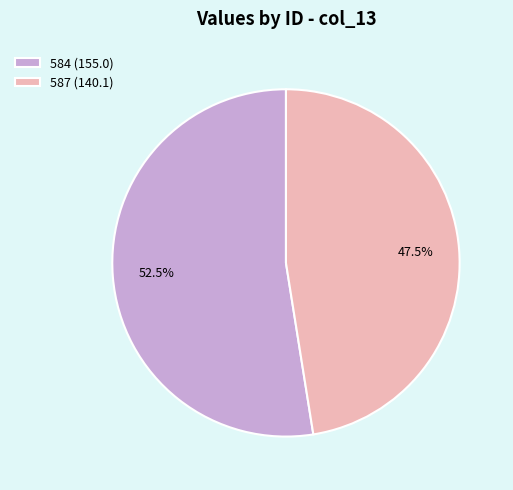

Rank the categories by value from lowest to highest.

587 (140.1), 584 (155.0)